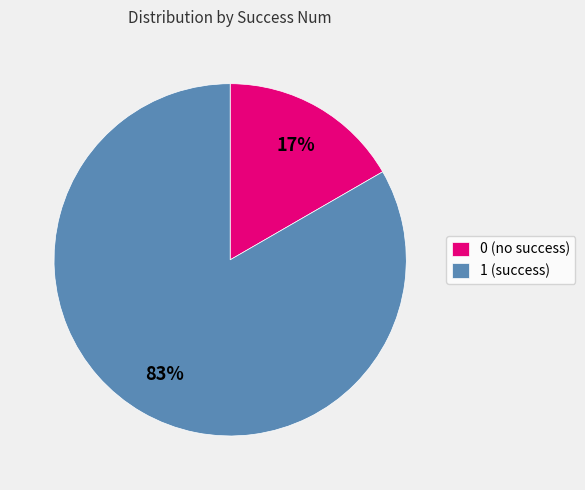

The 0 (no success) slice represents 17% of the pie. True or false?

True